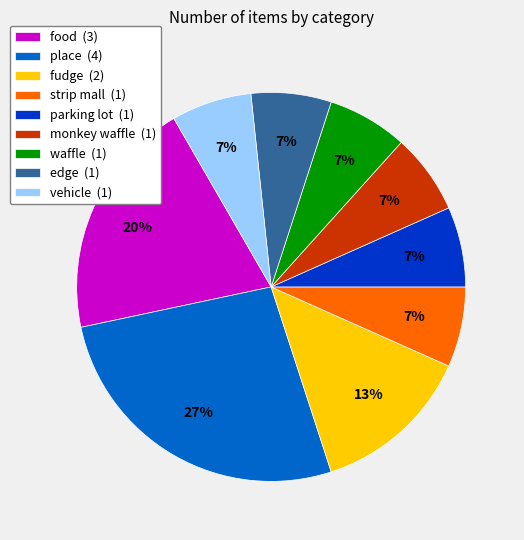

True or false: waffle (1) accounts for 7% of the total.

True